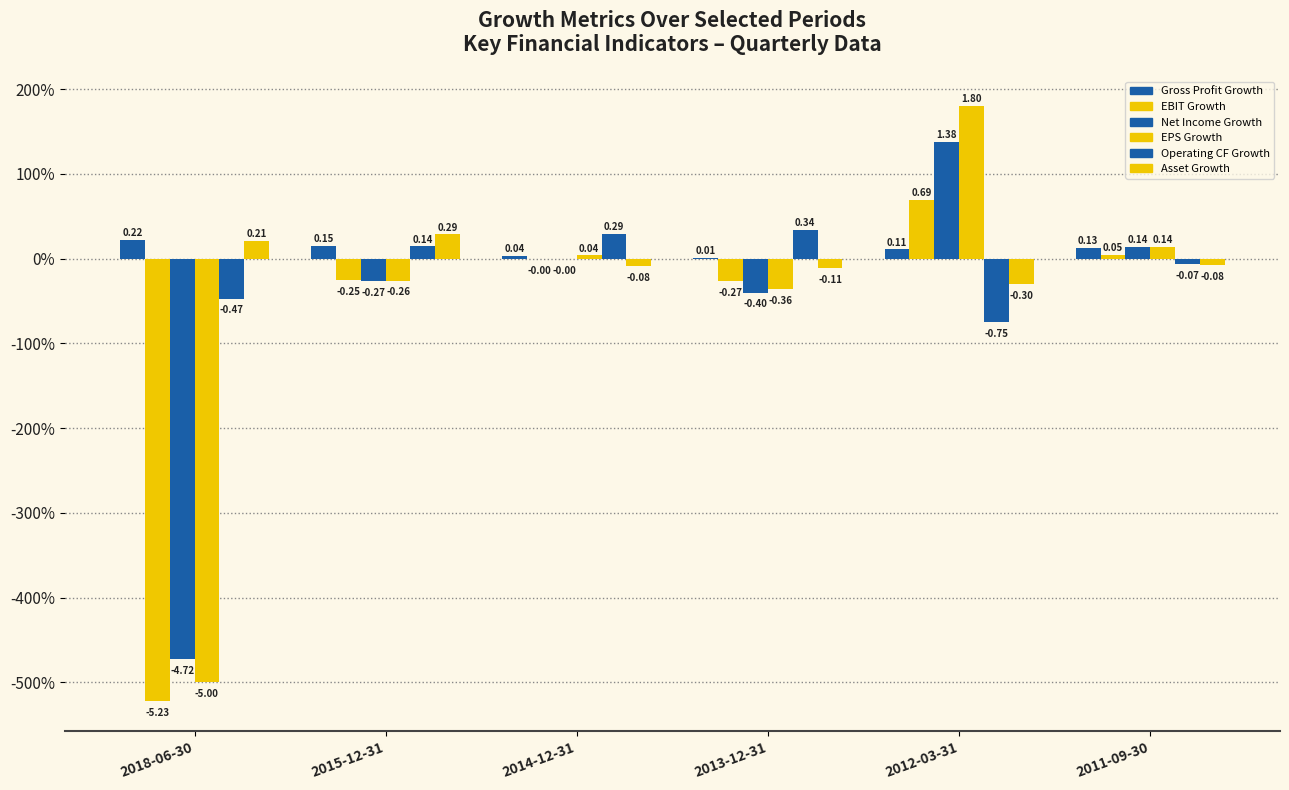

Are the bars horizontal?

No